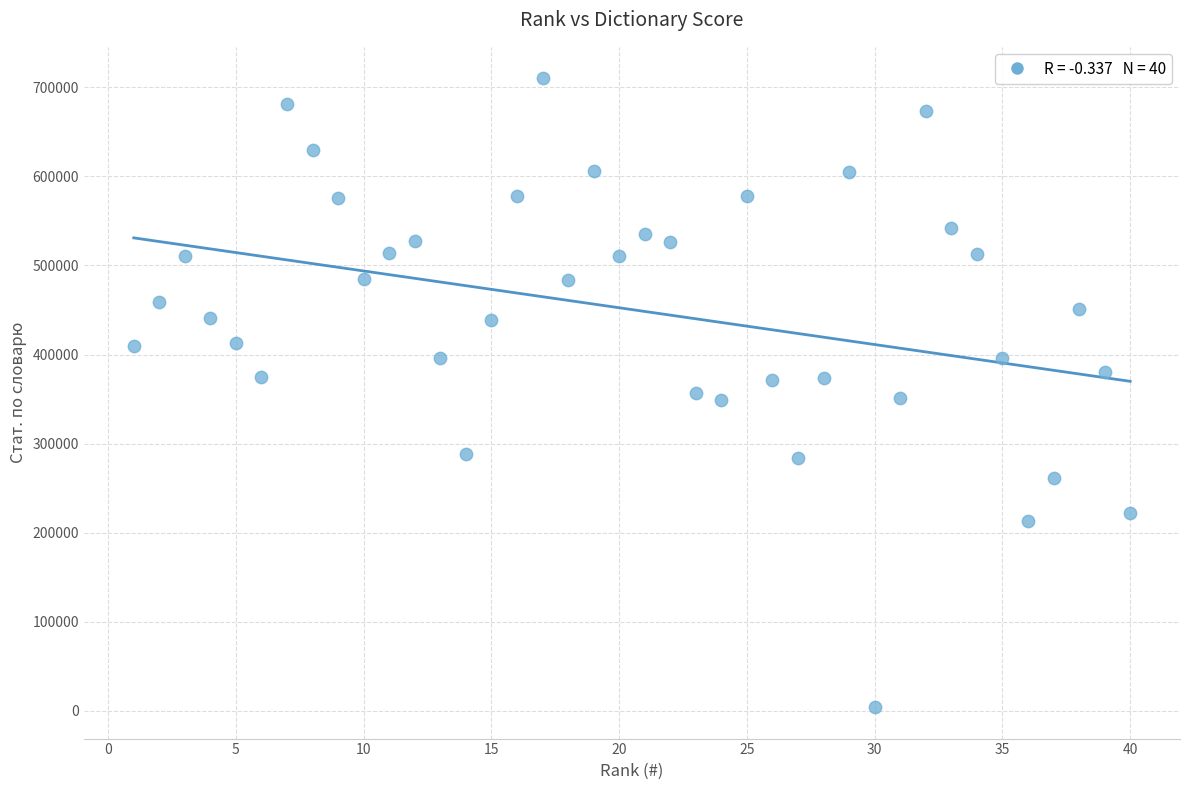

What is the range of Y values (max minus min)?

705951